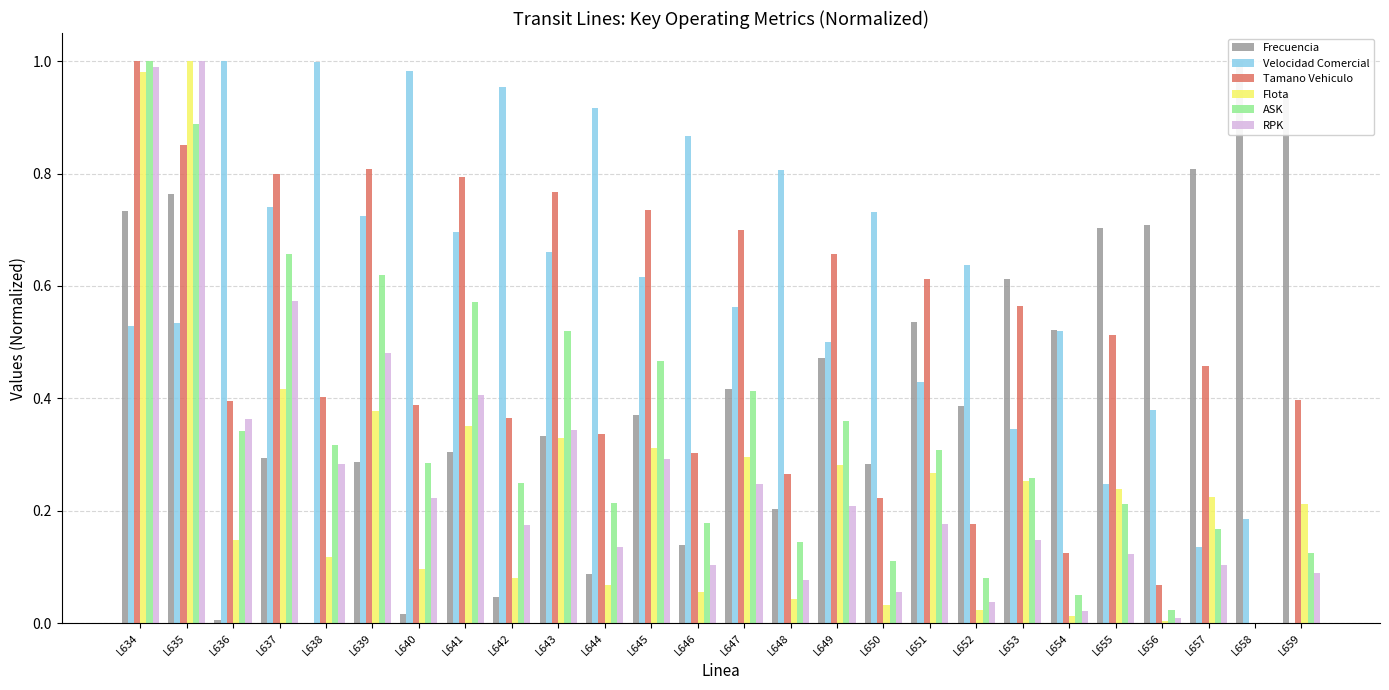

Reading right to left, what are all the values shown in this chart?

Frecuencia: 0.9	1.0	0.8	0.7	0.7	0.5	0.6	0.4	0.5	0.3	0.5	0.2	0.4	0.1	0.4	0.1	0.3	0.0	0.3	0.0	0.3	0.0	0.3	0.0	0.8	0.7
Velocidad Comercial: 0.0	0.2	0.1	0.4	0.2	0.5	0.3	0.6	0.4	0.7	0.5	0.8	0.6	0.9	0.6	0.9	0.7	1.0	0.7	1.0	0.7	1.0	0.7	1.0	0.5	0.5
Tamano Vehiculo: 0.4	0.0	0.5	0.1	0.5	0.1	0.6	0.2	0.6	0.2	0.7	0.3	0.7	0.3	0.7	0.3	0.8	0.4	0.8	0.4	0.8	0.4	0.8	0.4	0.9	1.0
Flota: 0.2	0.0	0.2	0.0	0.2	0.0	0.3	0.0	0.3	0.0	0.3	0.0	0.3	0.1	0.3	0.1	0.3	0.1	0.4	0.1	0.4	0.1	0.4	0.1	1.0	1.0
ASK: 0.1	0.0	0.2	0.0	0.2	0.1	0.3	0.1	0.3	0.1	0.4	0.1	0.4	0.2	0.5	0.2	0.5	0.3	0.6	0.3	0.6	0.3	0.7	0.3	0.9	1.0
RPK: 0.1	0.0	0.1	0.0	0.1	0.0	0.1	0.0	0.2	0.1	0.2	0.1	0.2	0.1	0.3	0.1	0.3	0.2	0.4	0.2	0.5	0.3	0.6	0.4	1.0	1.0